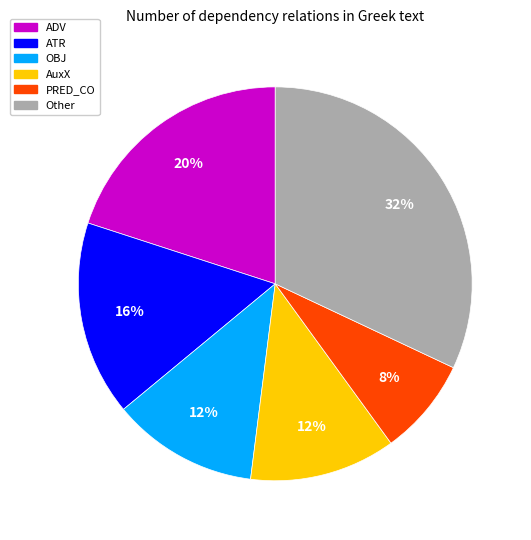

Does any single category account for the majority?

No